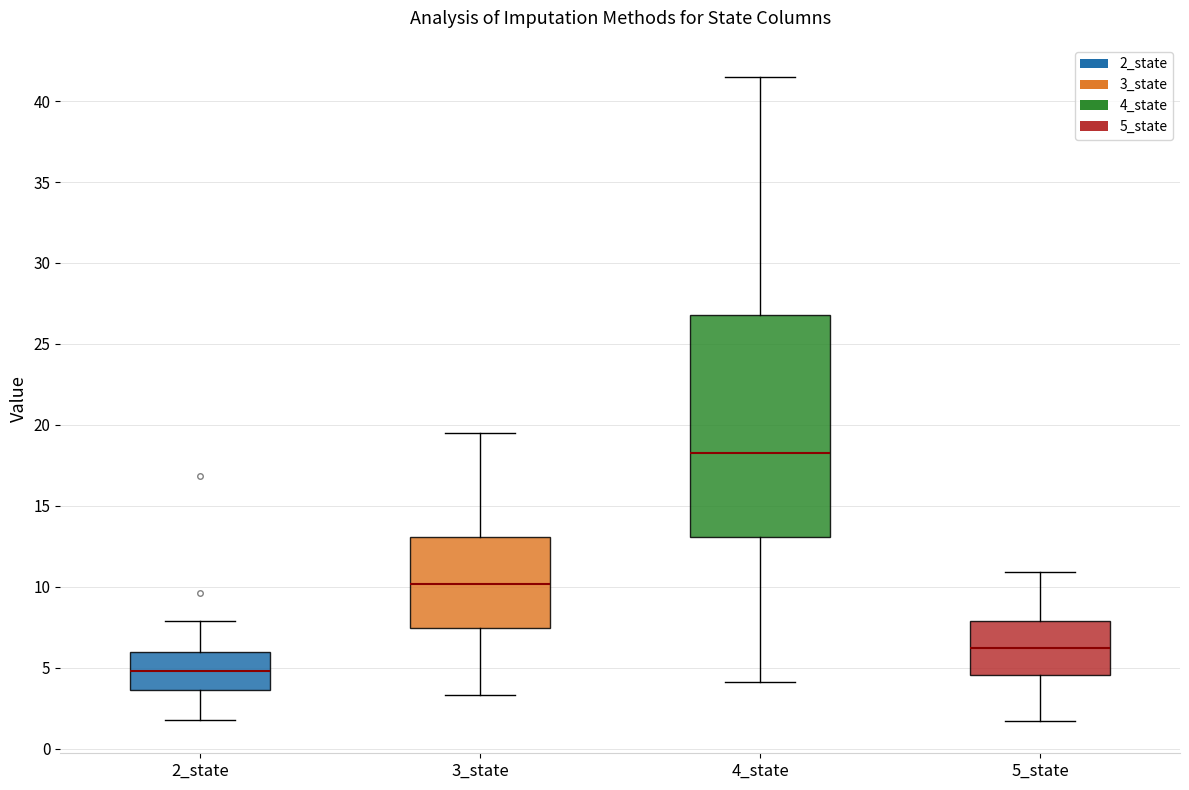

Comparing the boxes themselves (not the whiskers), which one is the tallest?

4_state